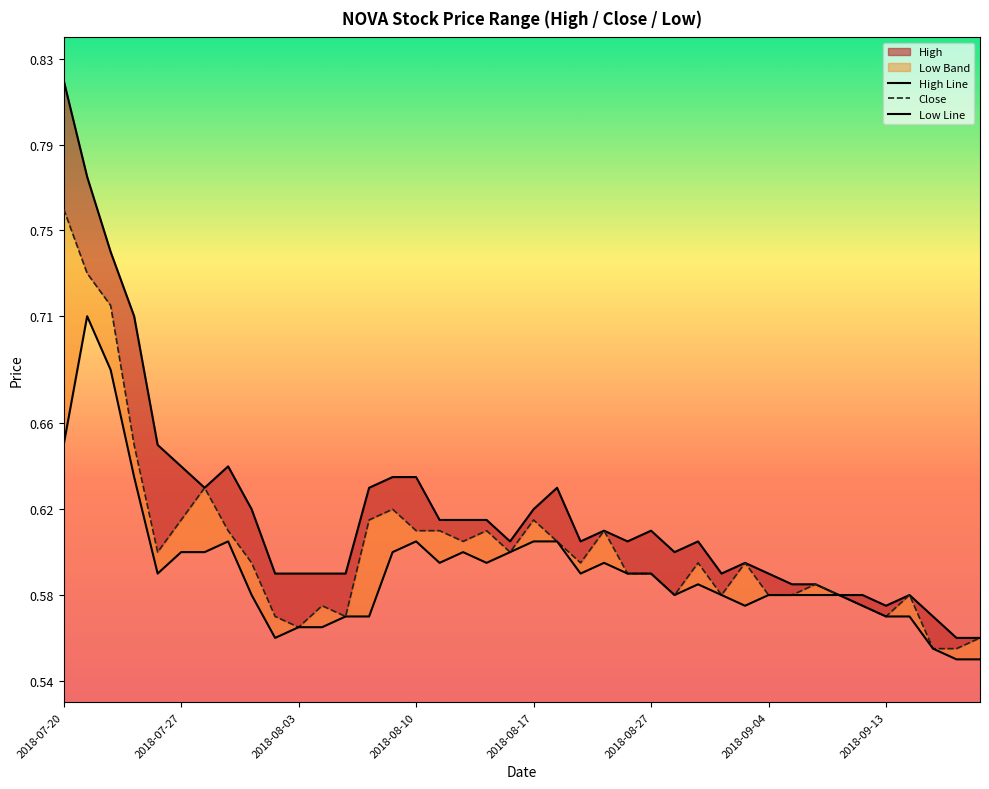

At which category does the chart reach its minimum across all series?

38